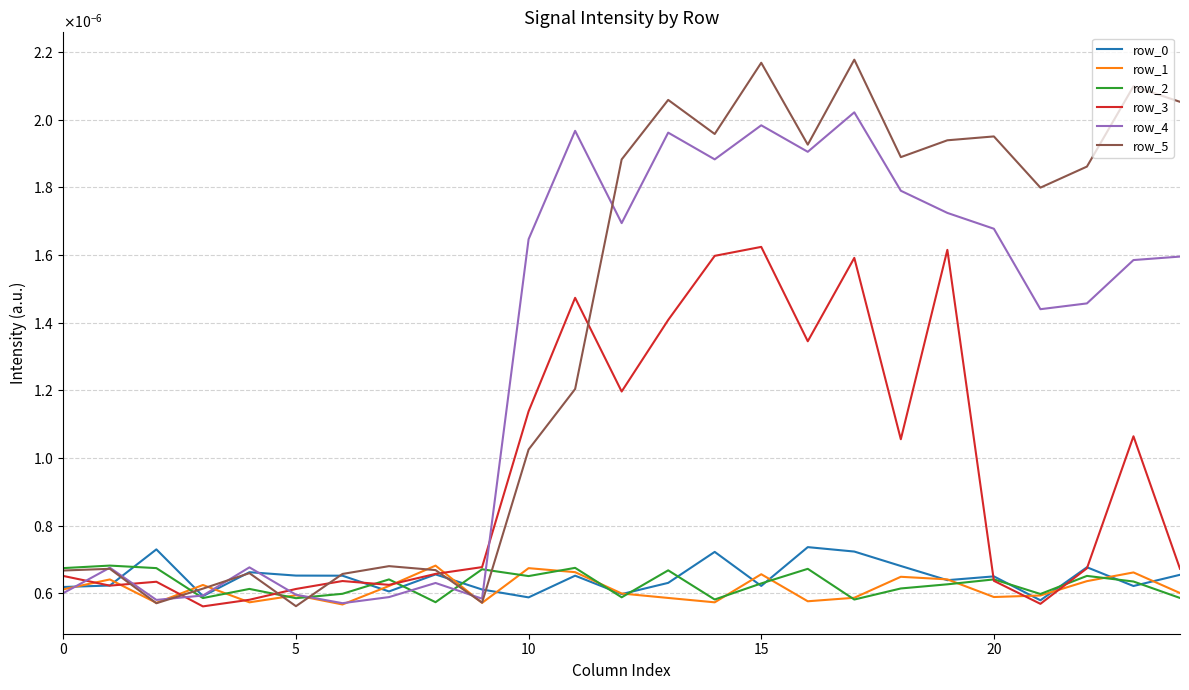

Does the chart display data point markers on the line(s)?

No